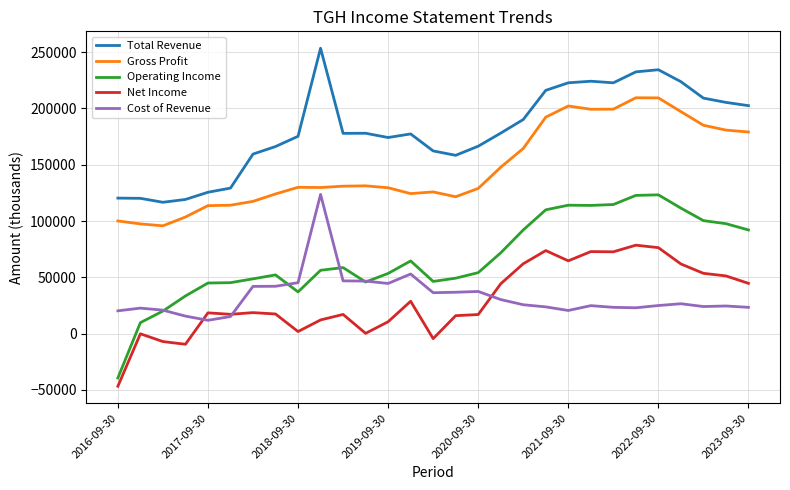

Which series has the largest range (max minus min)?

Operating Income